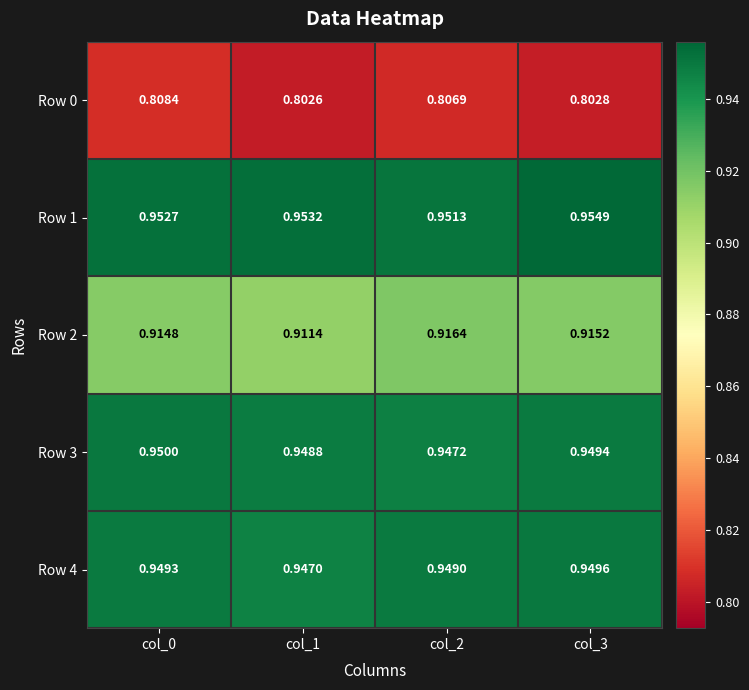

Is the value of Row 3 at col_1 greater than the value of Row 1 at col_0?

No